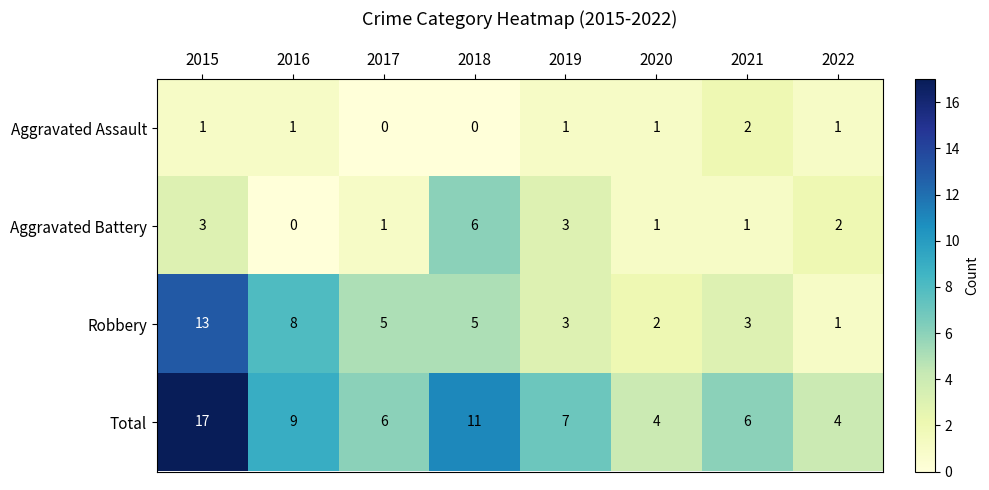

What is the difference between the Total values at 2016 and 2021?

3